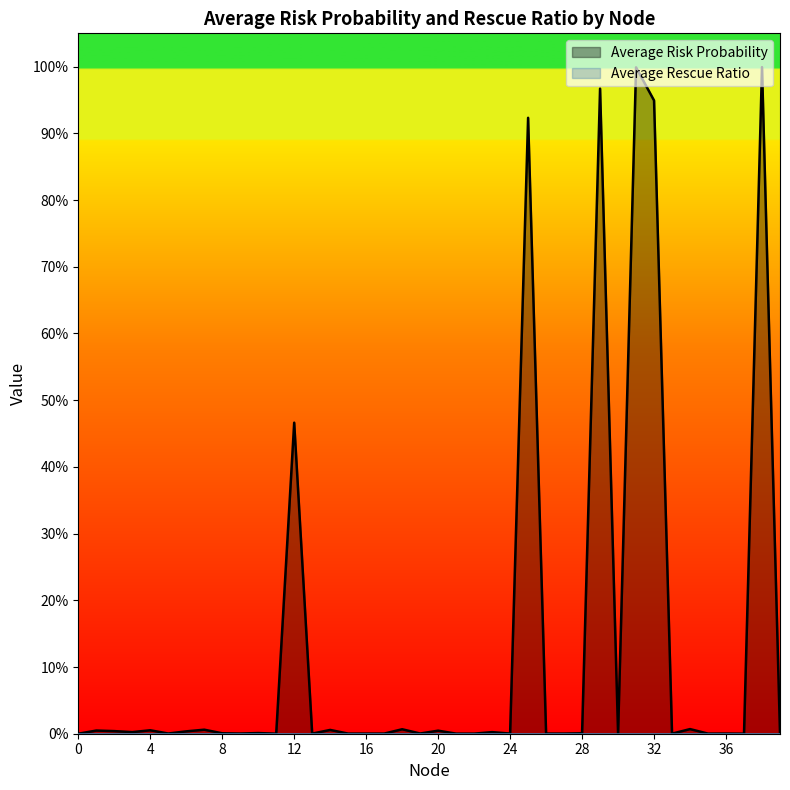

True or false: the data has more than 1 interior local peaks.

True